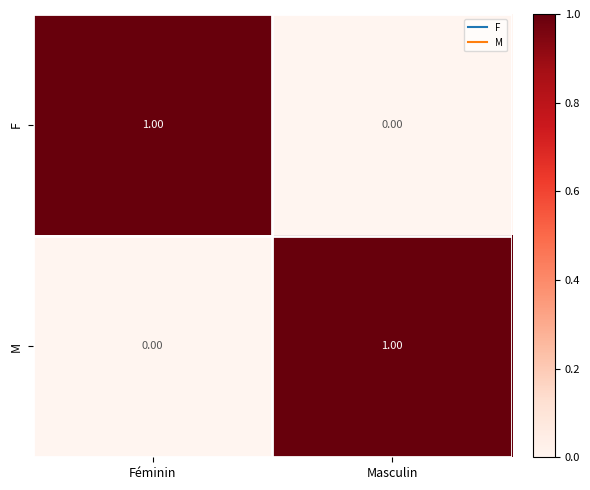

At which label does M reach its peak?

Masculin